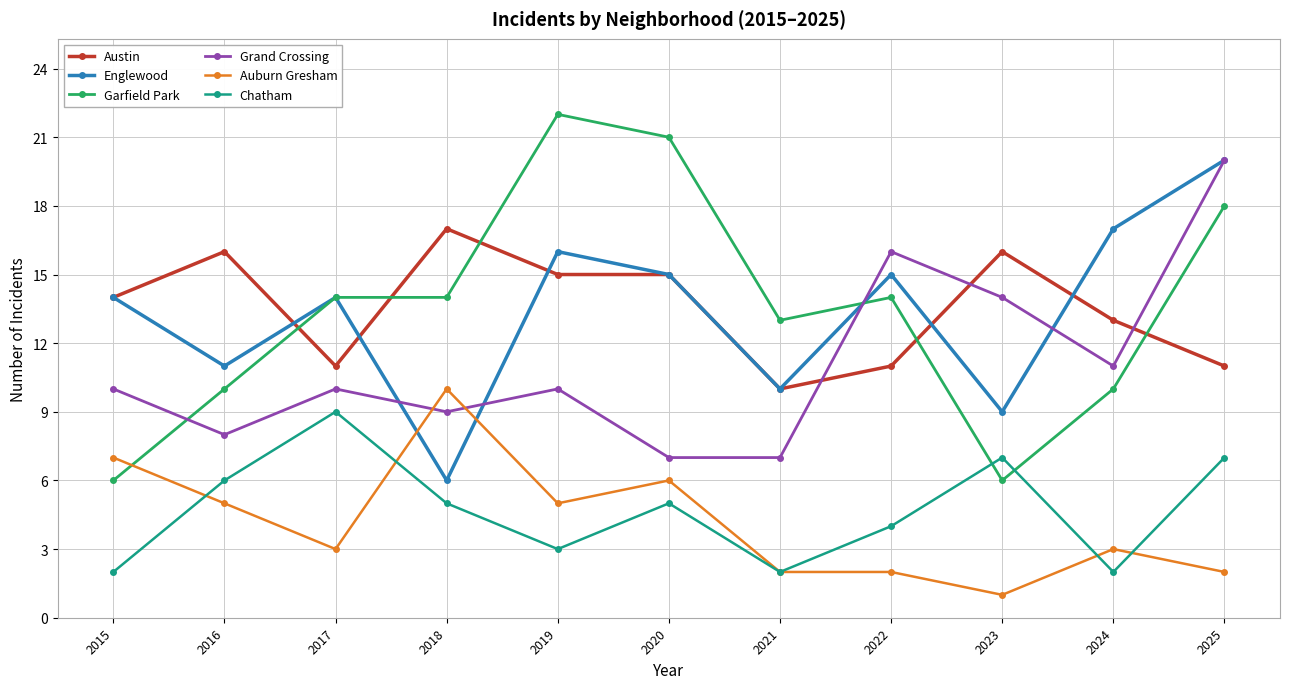

Reading right to left, what are all the values shown in this chart?

Austin: 2025=11	2024=13	2023=16	2022=11	2021=10	2020=15	2019=15	2018=17	2017=11	2016=16	2015=14
Englewood: 2025=20	2024=17	2023=9	2022=15	2021=10	2020=15	2019=16	2018=6	2017=14	2016=11	2015=14
Garfield Park: 2025=18	2024=10	2023=6	2022=14	2021=13	2020=21	2019=22	2018=14	2017=14	2016=10	2015=6
Grand Crossing: 2025=20	2024=11	2023=14	2022=16	2021=7	2020=7	2019=10	2018=9	2017=10	2016=8	2015=10
Auburn Gresham: 2025=2	2024=3	2023=1	2022=2	2021=2	2020=6	2019=5	2018=10	2017=3	2016=5	2015=7
Chatham: 2025=7	2024=2	2023=7	2022=4	2021=2	2020=5	2019=3	2018=5	2017=9	2016=6	2015=2